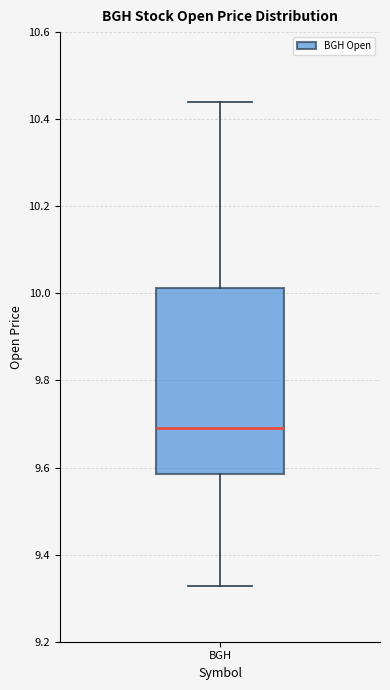

Where is the upper edge of the box for BGH on the y-axis? The values are not printed on the chart, so give them approximately, as read against the axis.

10.02